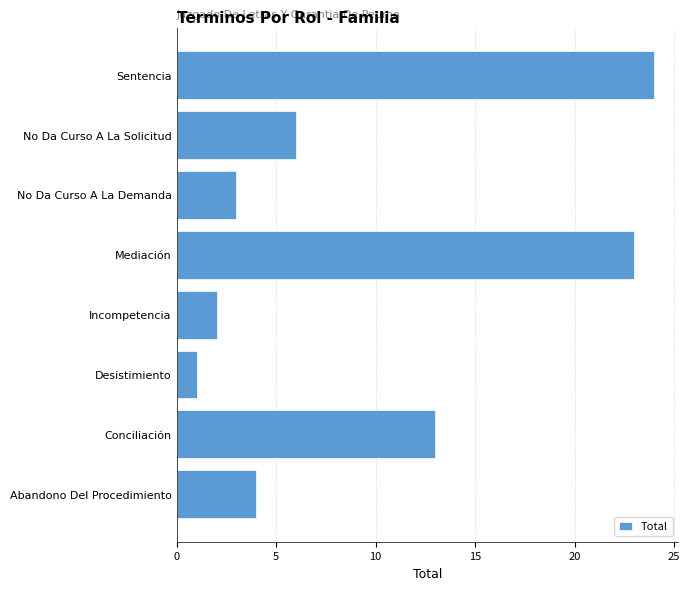

List the labels in order of value, largest first.

Sentencia, Mediación, Conciliación, No Da Curso A La Solicitud, Abandono Del Procedimiento, No Da Curso A La Demanda, Incompetencia, Desistimiento